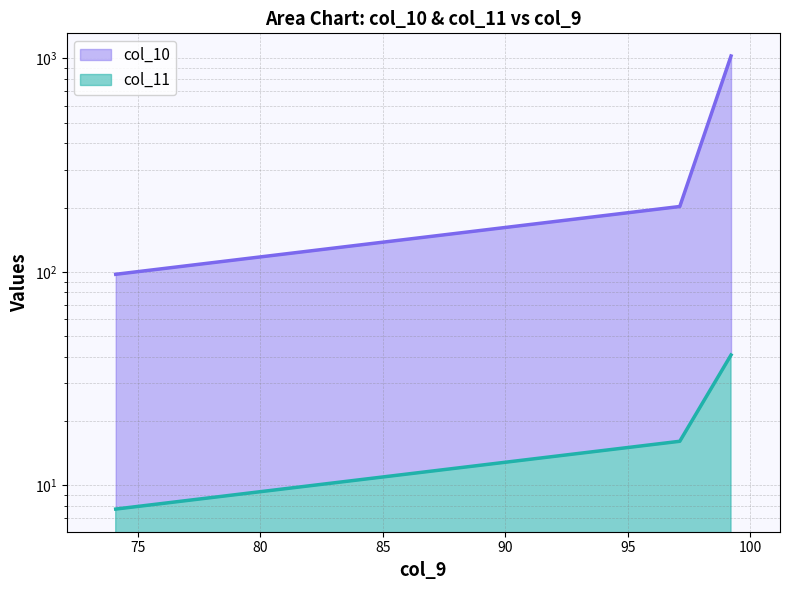

True or false: col_11 has a value of 12.6 at 74.0873015873016.

False